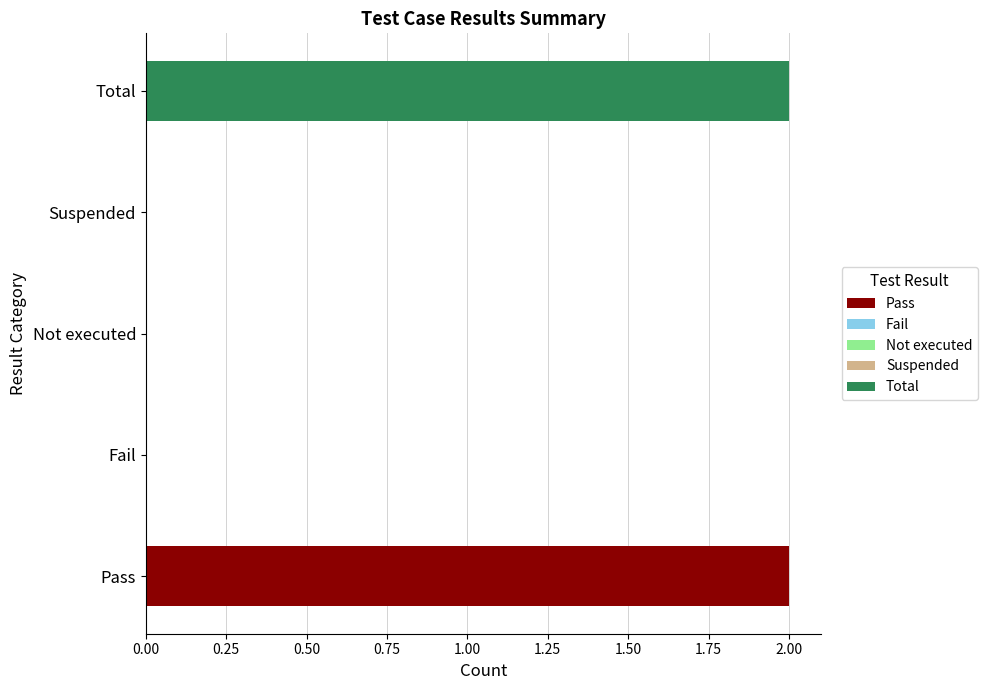

How many values exceed 0?

2